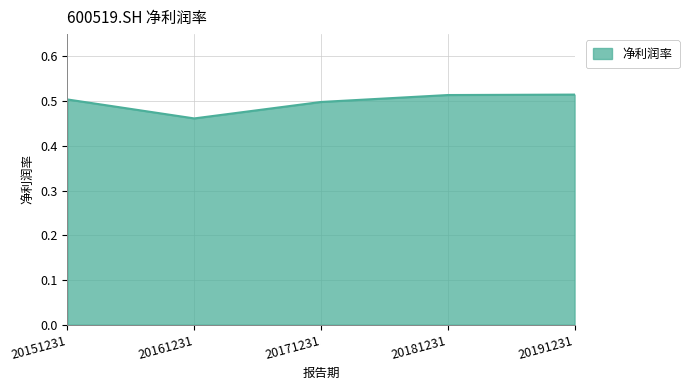

True or false: the data shows 0.5 at 20171231.

True